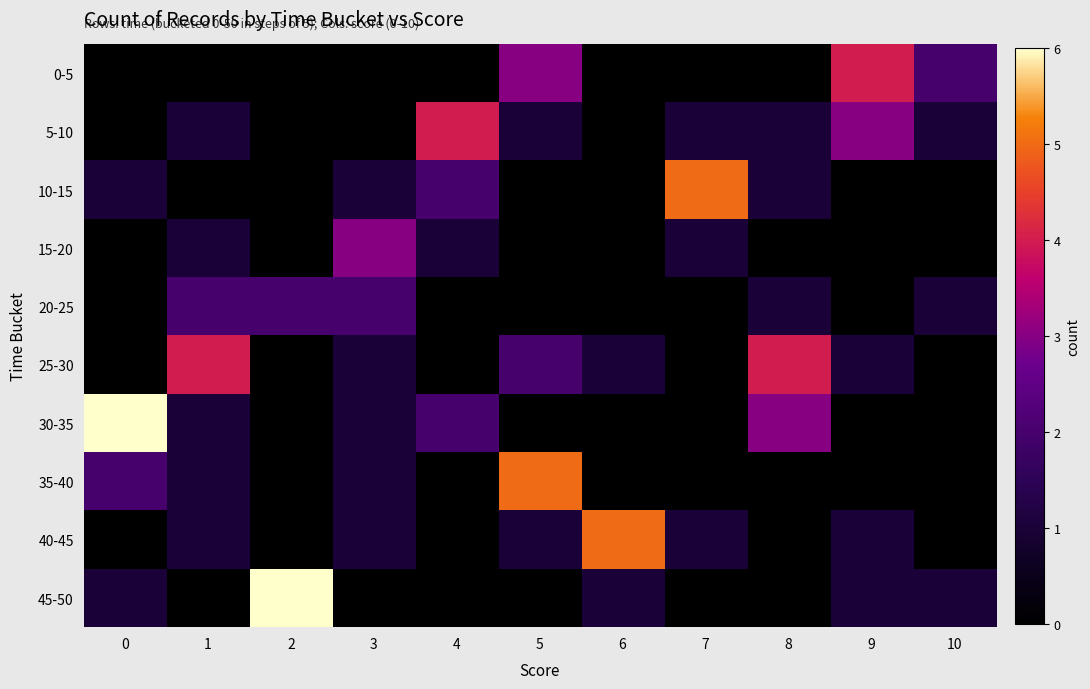

What is the greatest value displayed?

6